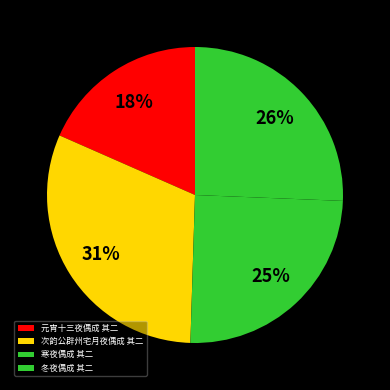

What portion of the pie excludes 元宵十三夜偶成 其二?

81.6%